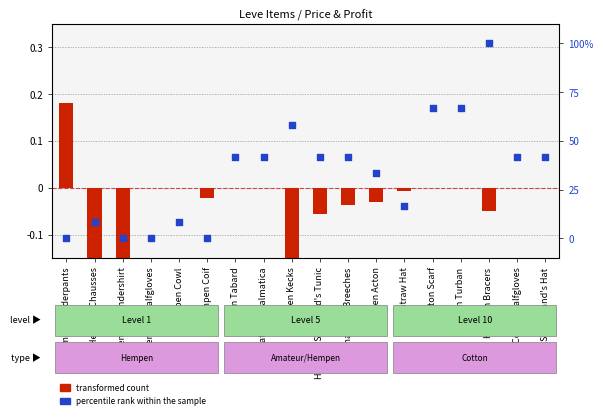

Which series reaches the maximum Y coordinate?

percentile rank within the sample